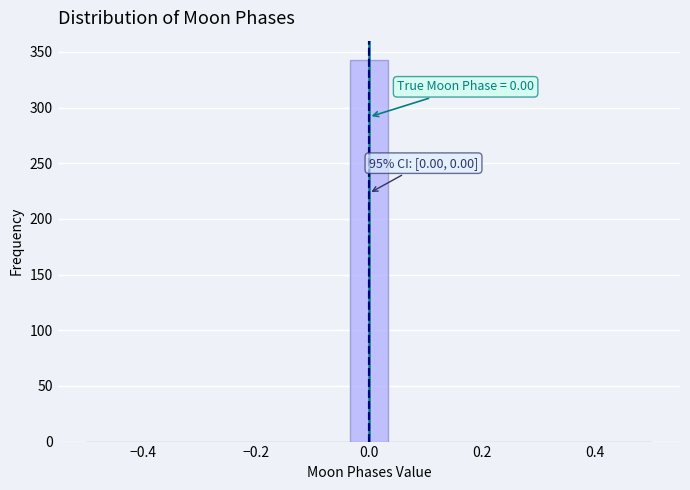

Around what value on the x-axis is the tallest bar? Give the approximate position of its centre, as read against the axis.

0.00